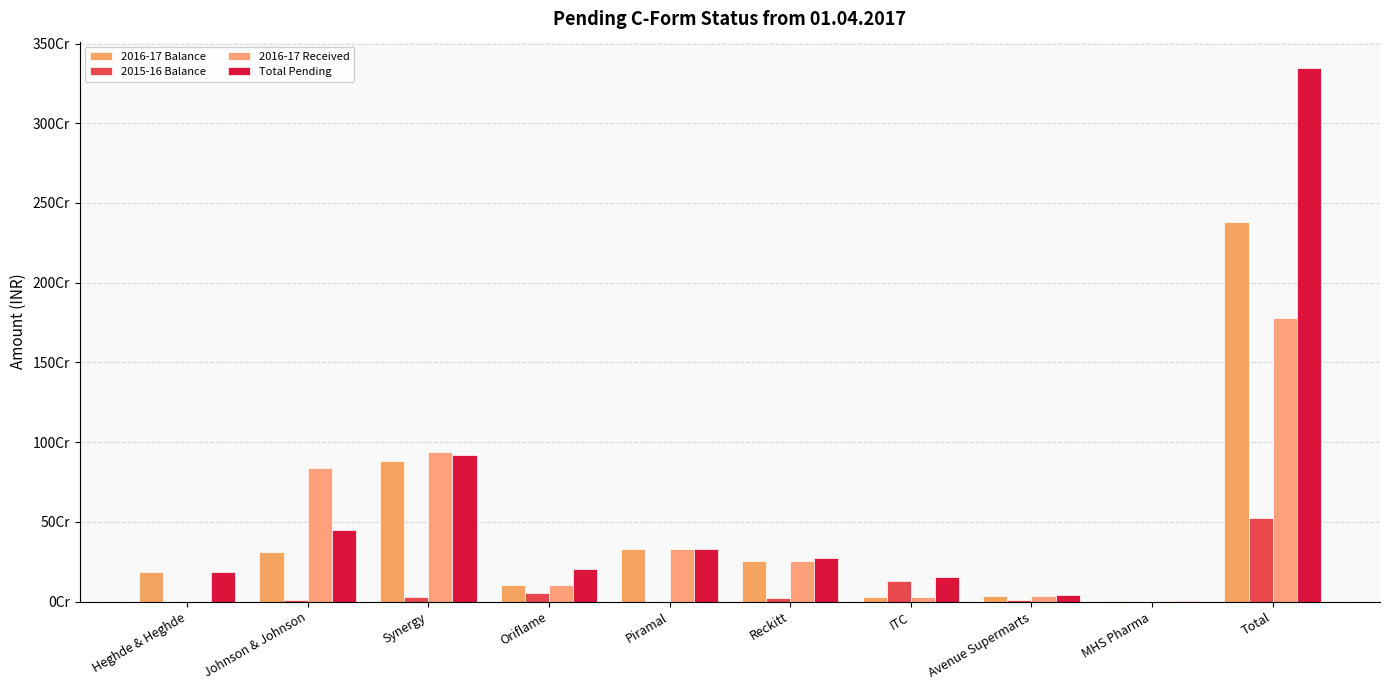

Are the bars grouped side by side (vs. stacked)?

Yes